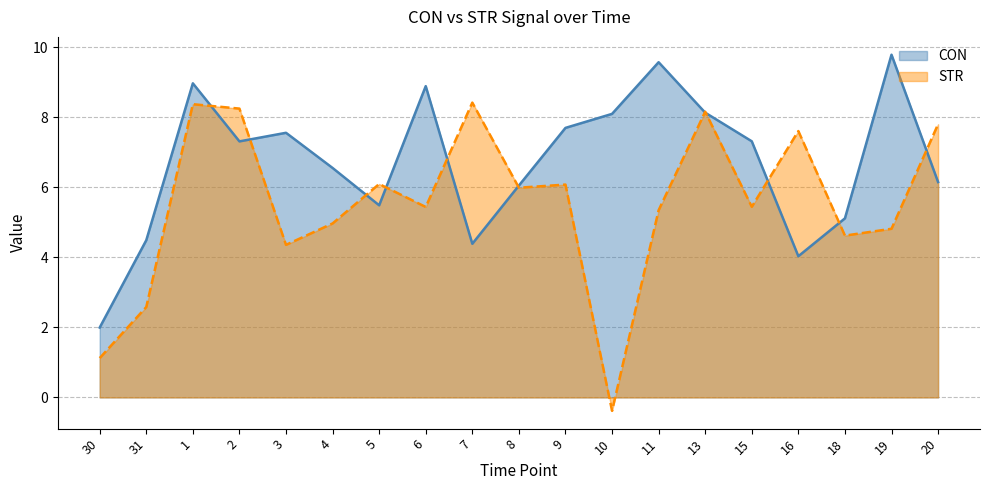

Reading left to right, extract all data points from this chart.

CON: 2.0	4.5	9.0	7.3	7.6	6.6	5.5	8.9	4.4	6.0	7.7	8.1	9.6	8.1	7.3	4.0	5.1	9.8	6.1
STR: 1.1	2.6	8.4	8.2	4.4	5.0	6.1	5.4	8.4	6.0	6.1	-0.4	5.3	8.2	5.4	7.6	4.6	4.8	7.8